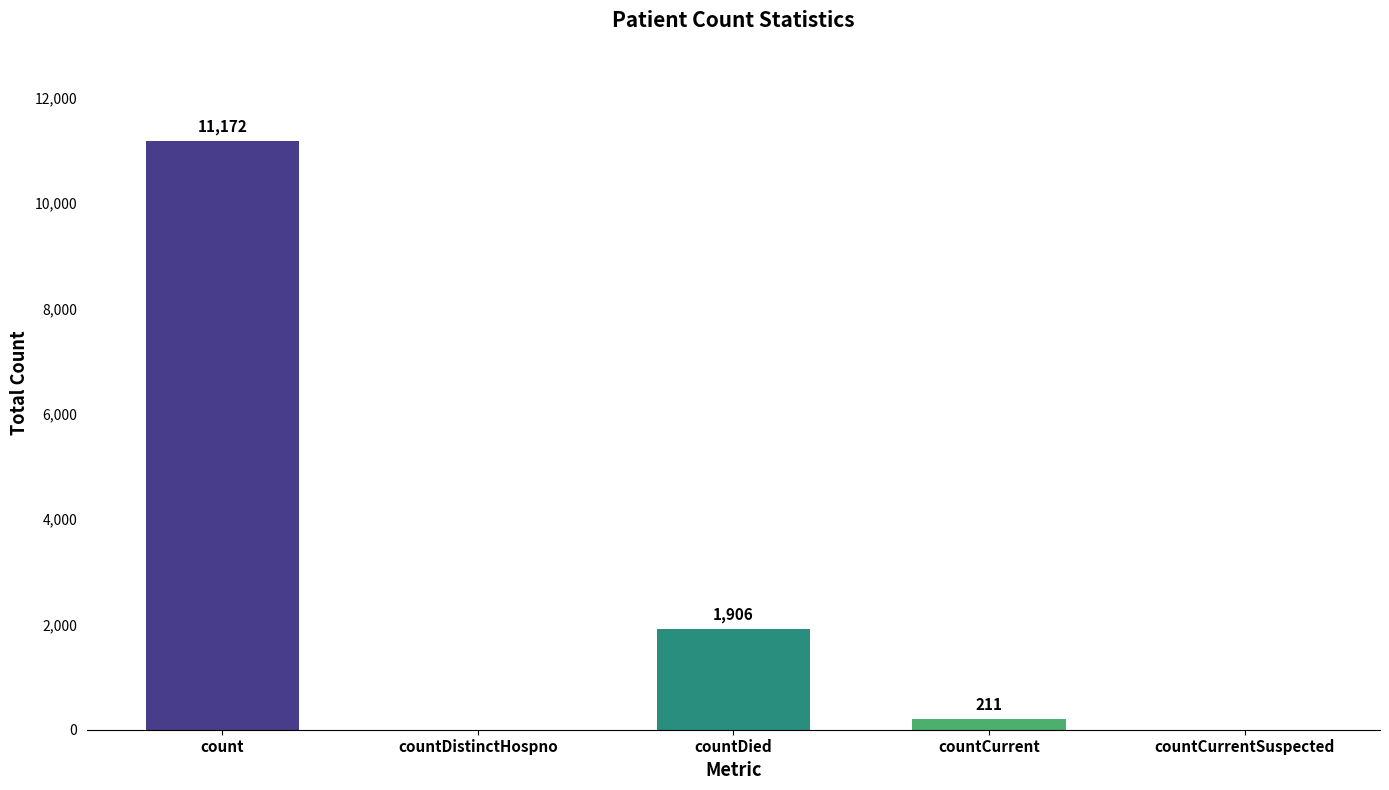

At which label is the value closest to 5586?

countDied